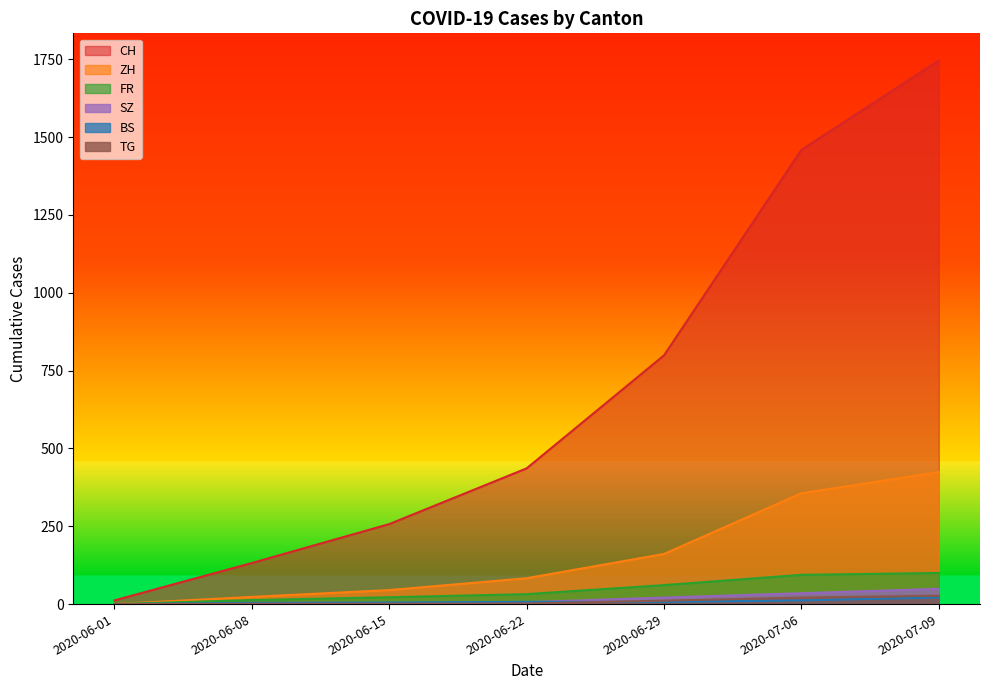

Which series has the widest spread of values?

CH